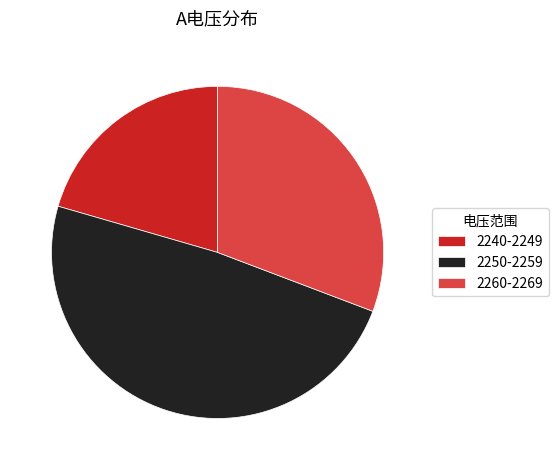

What is the ratio of the value at 2260-2269 to the value at 2250-2259?

0.6